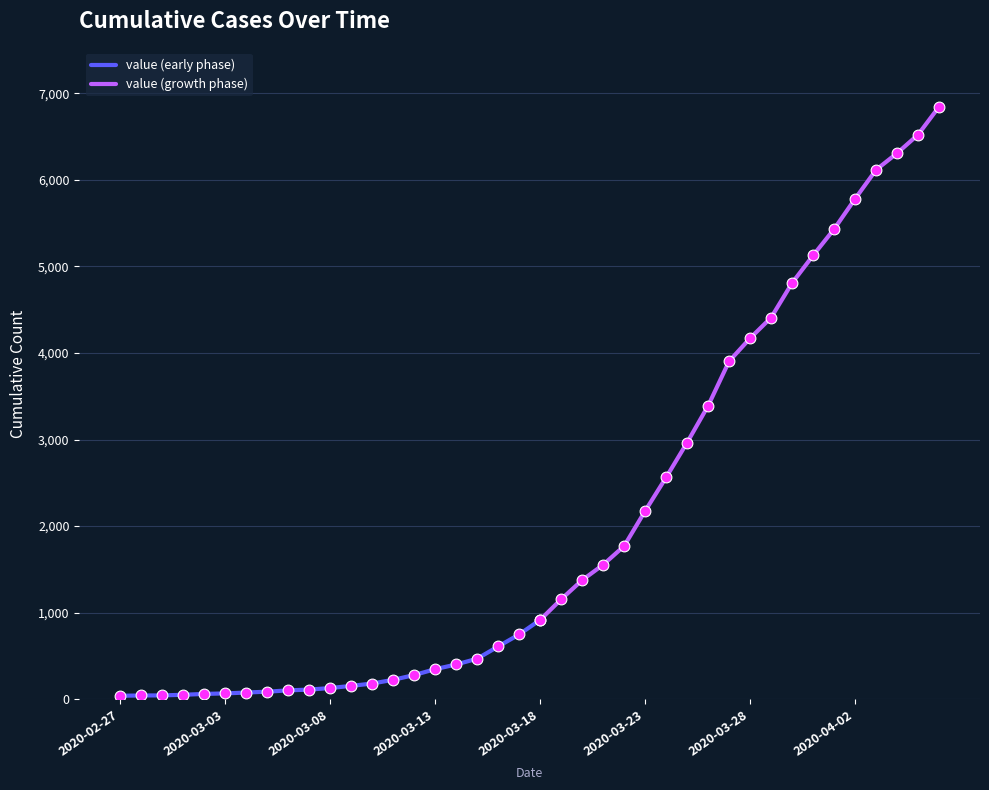

Which has a higher value, 2020-04-01 or 2020-03-22?

2020-04-01